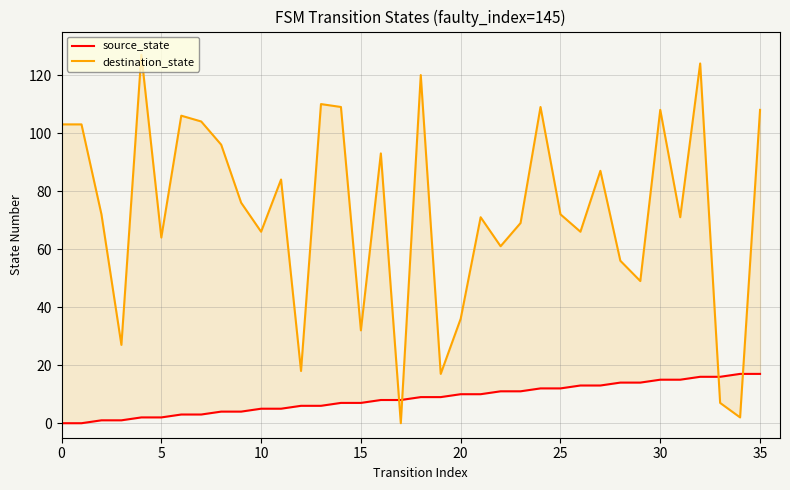

Which series has the largest total across all categories?

destination_state